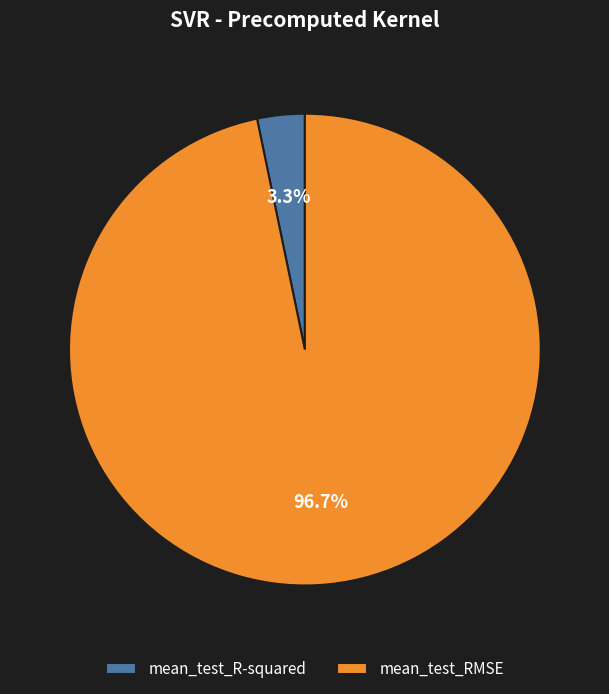

Which has a higher value, mean_test_R-squared or mean_test_RMSE?

mean_test_RMSE